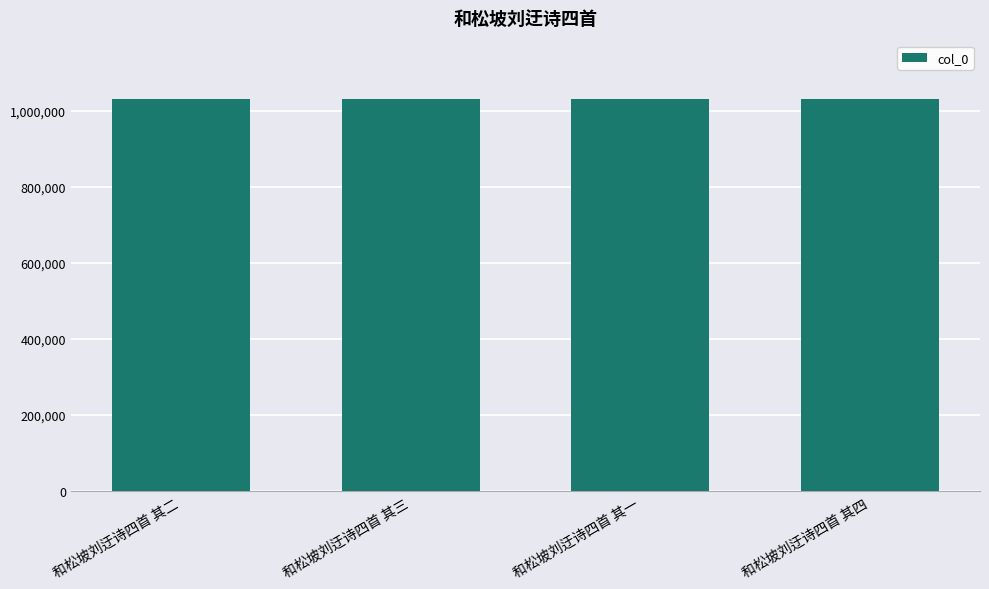

What is the maximum value shown in the chart?

1029897